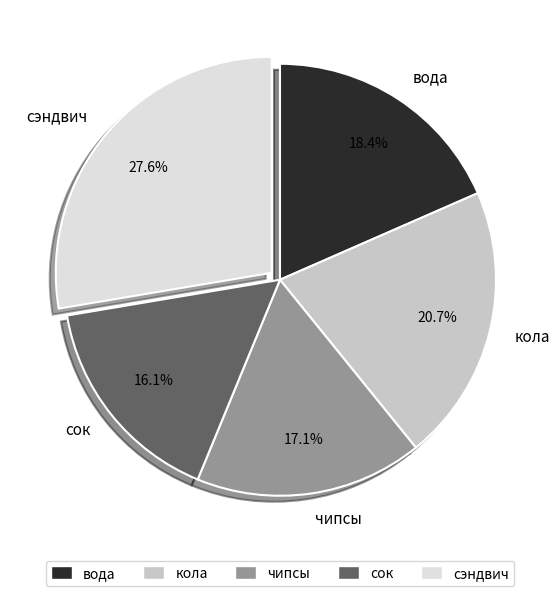

To the nearest percent, what percentage of the pie is сок?

16%